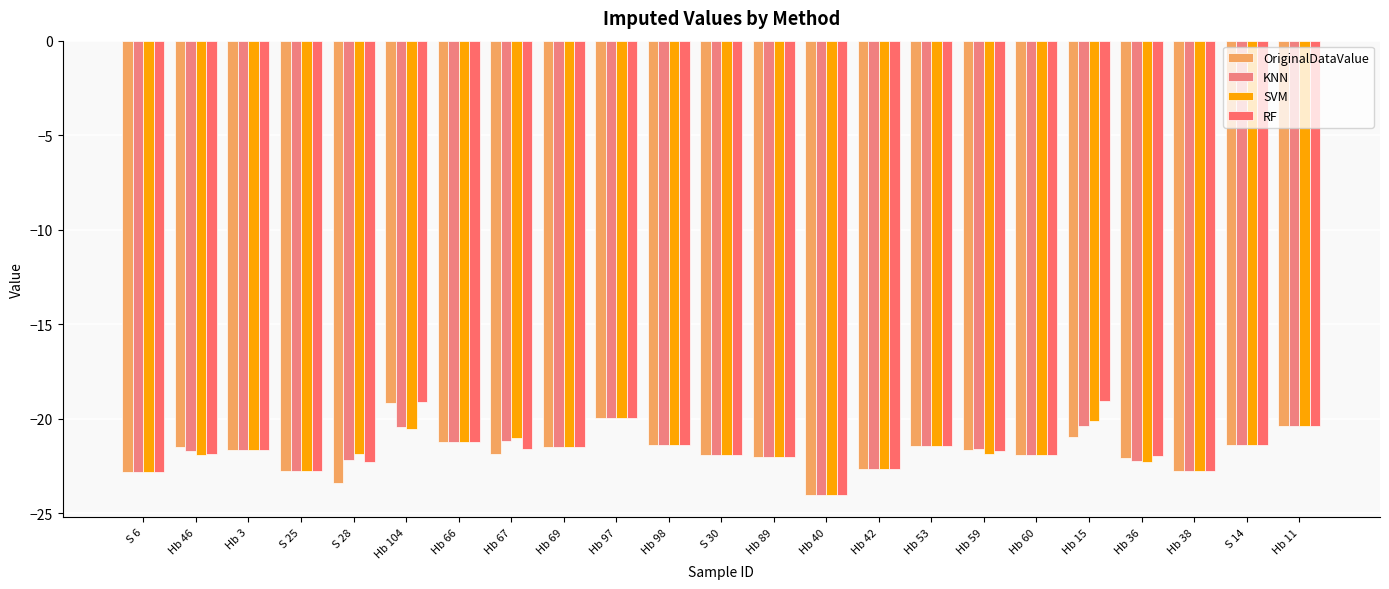

What position from the right is Hb 3?

21